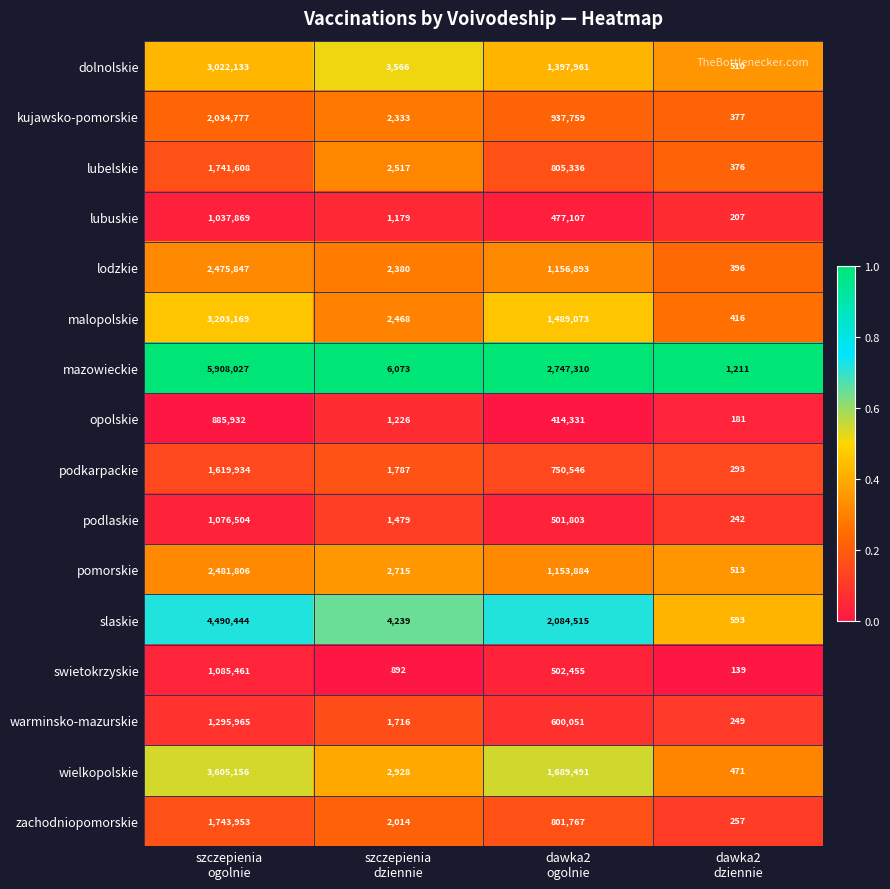

What is the sum of all kujawsko-pomorskie values?

2975246